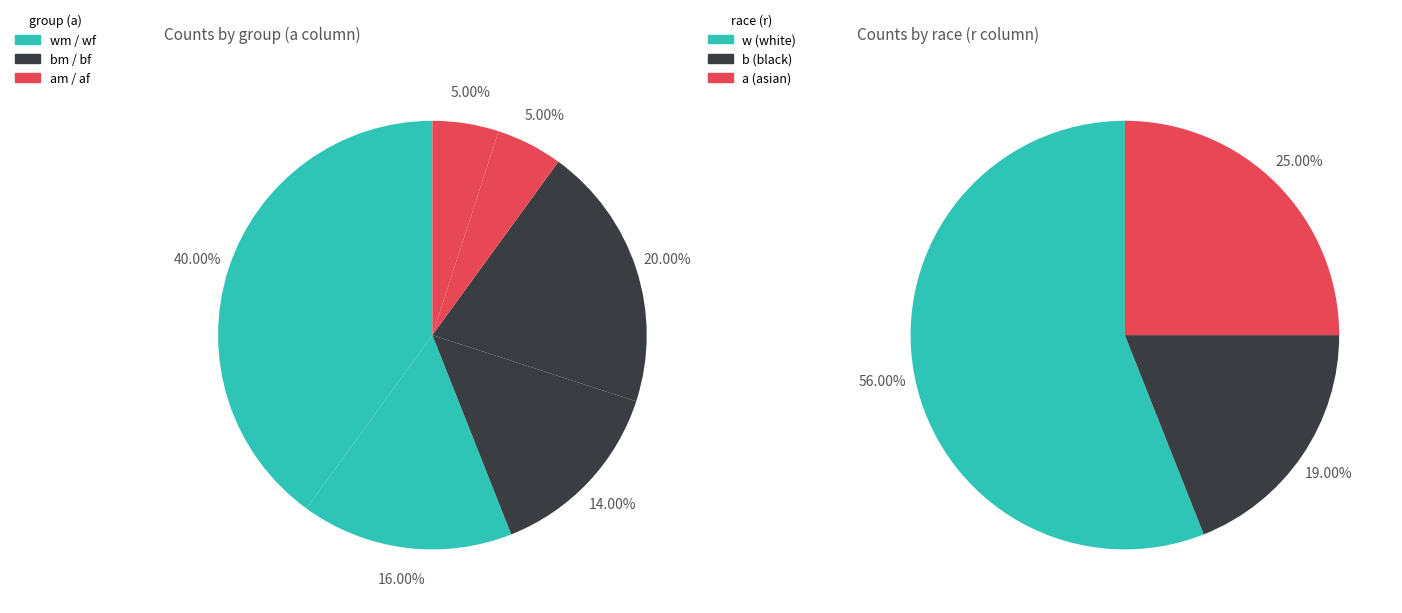

To the nearest percent, what is the average slice percentage?

17%